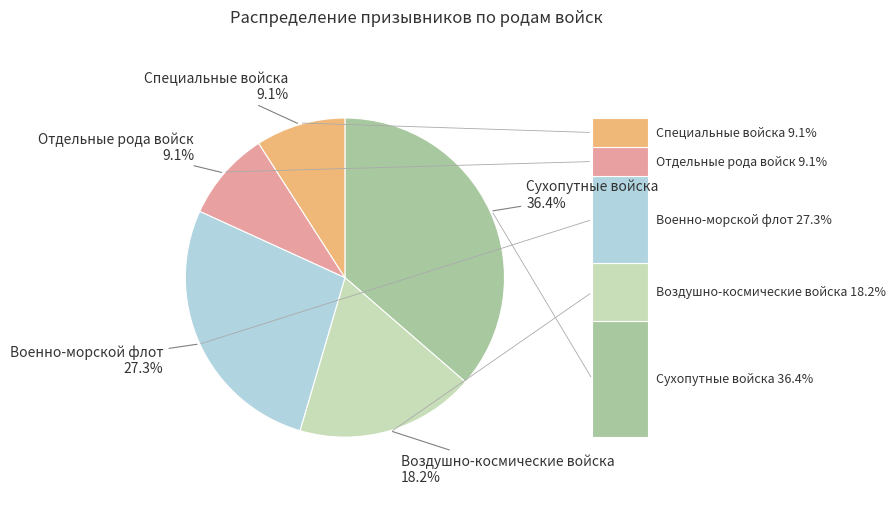

Is there a majority slice in this chart?

No